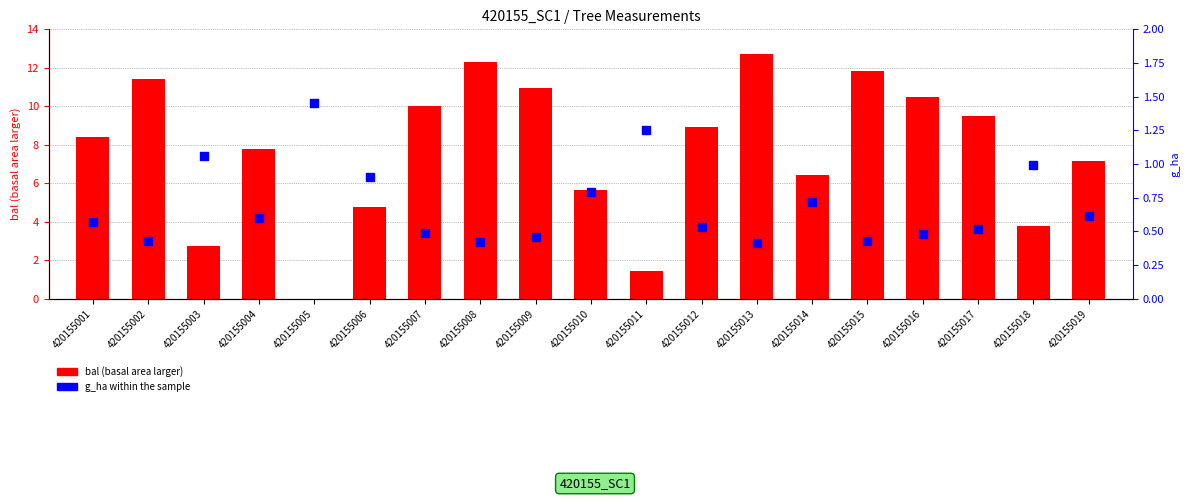

Which series has the widest spread of Y values?

bal (basal area larger)